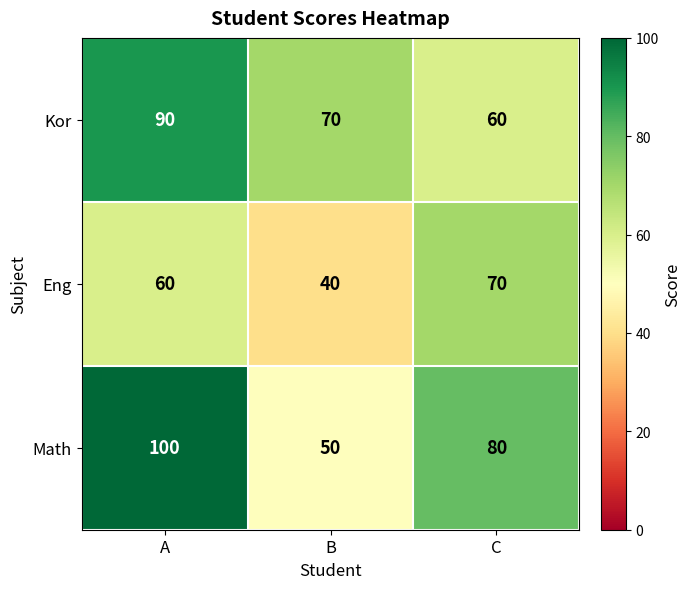

What value does the Eng series have at B, to the nearest 5?

40